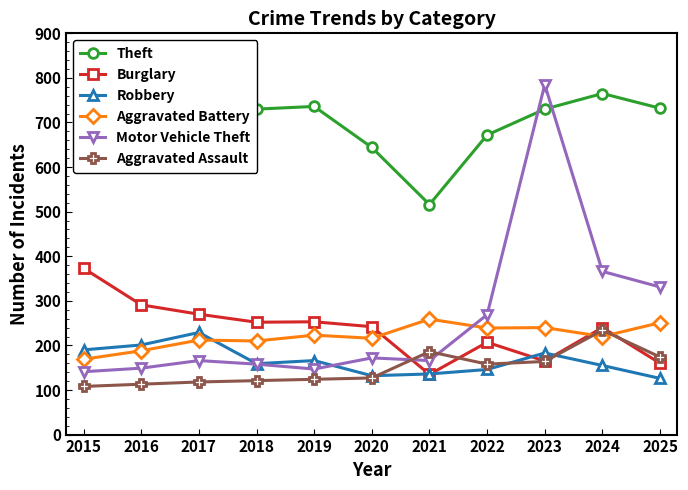

How many lines are shown in the chart?

6